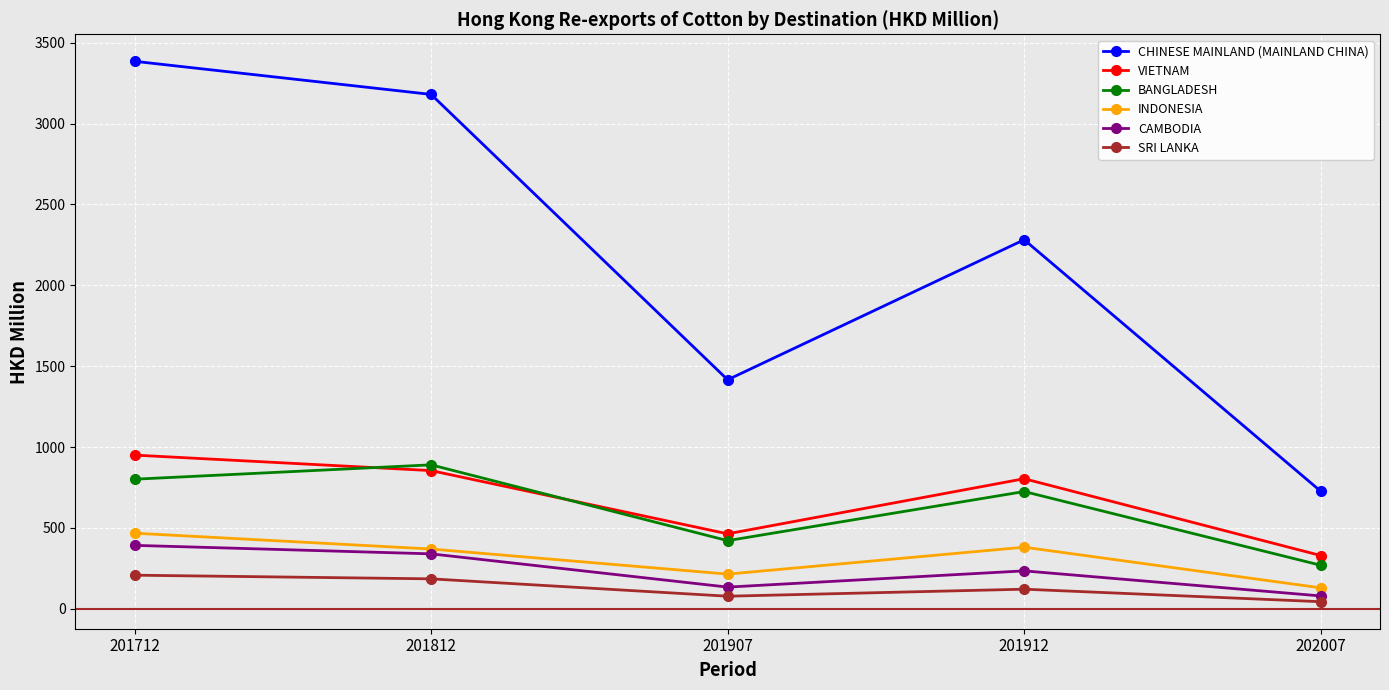

Which category has the highest value across all series?

201712